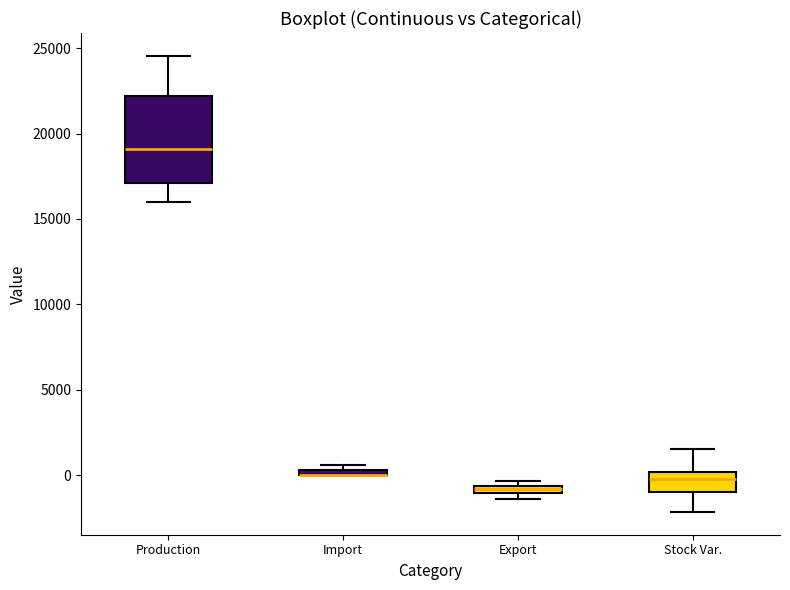

Where is the lower edge of the box for Stock Var. on the y-axis? The values are not printed on the chart, so give them approximately, as read against the axis.

-1000